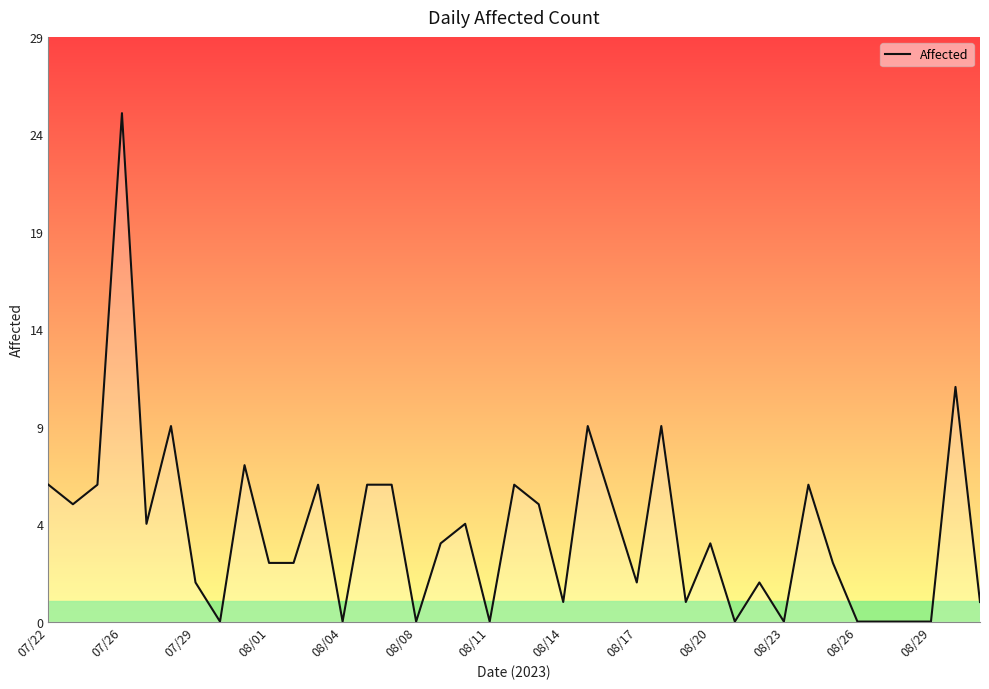

What is the difference between the maximum and minimum values?

26